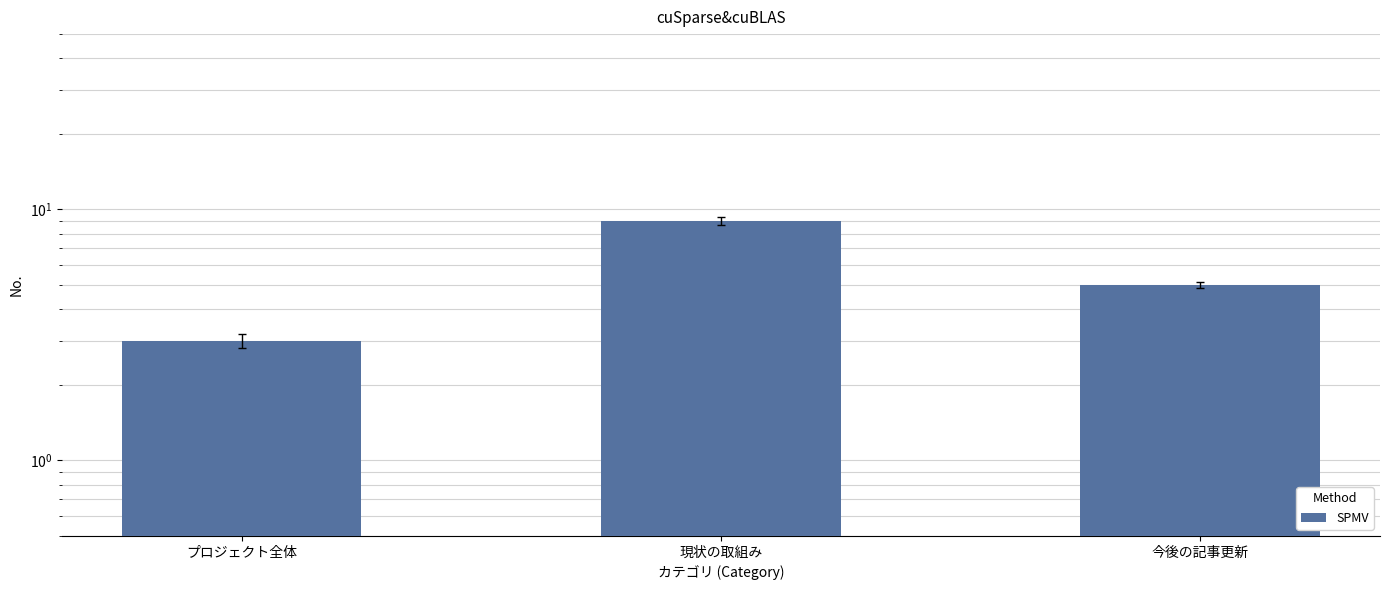

What is the ratio of the value at プロジェクト全体 to the value at 現状の取組み?

0.3